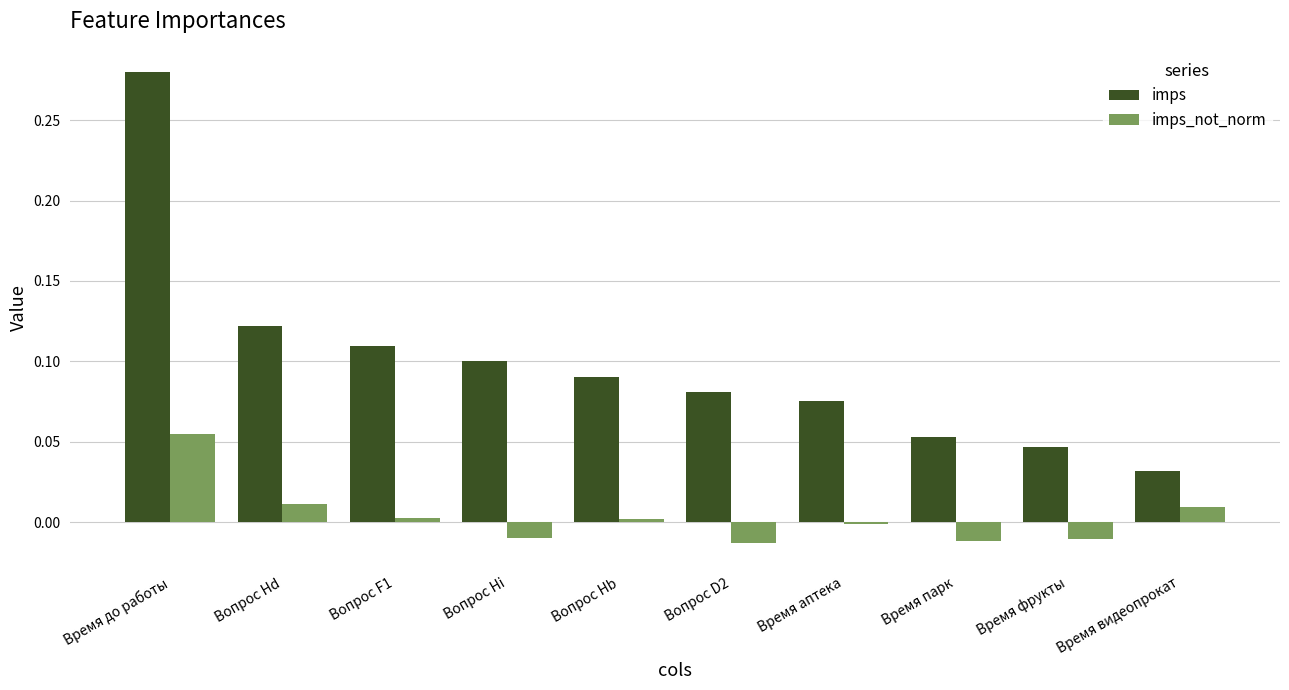

Which series has the widest spread of values?

imps